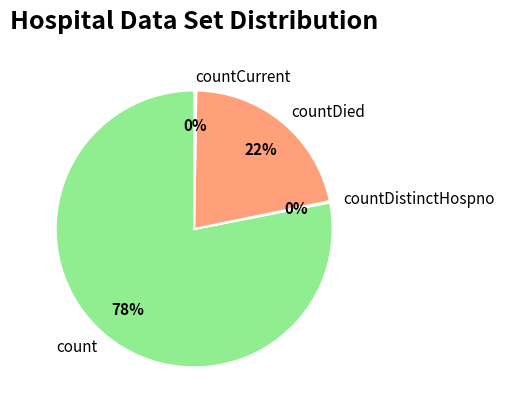

Which slice is the largest?

count